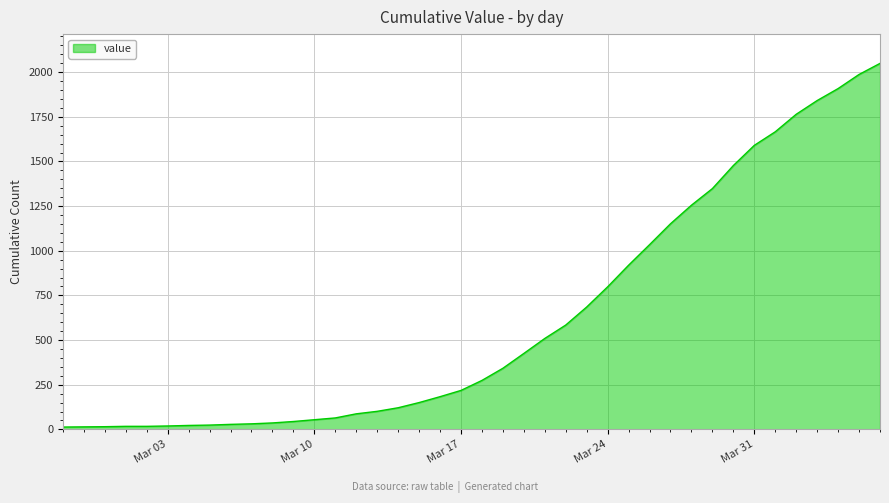

What is the difference between the maximum and minimum values?

2036